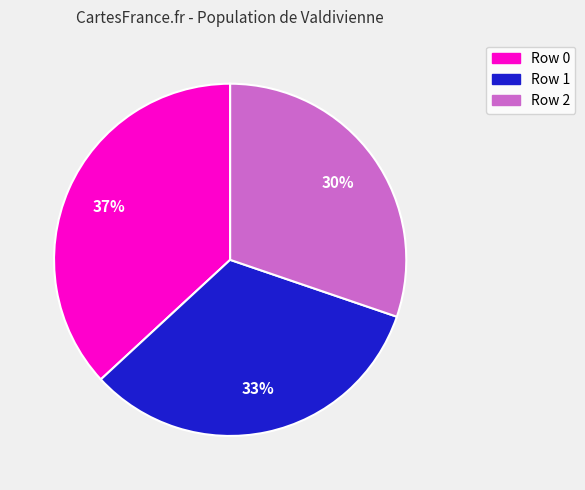

The Row 1 slice represents 33% of the pie. True or false?

True